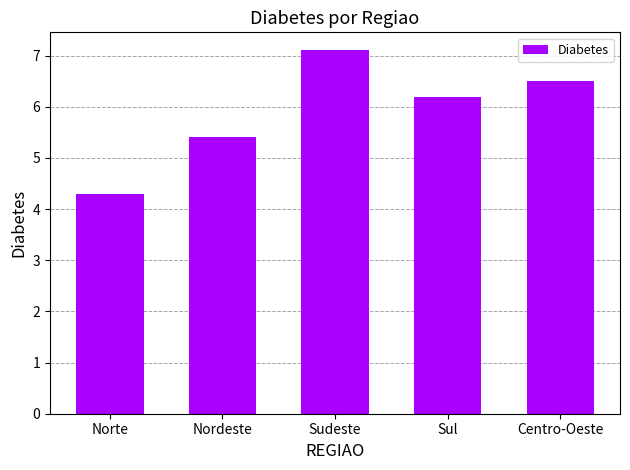

List the labels in order of value, smallest first.

Norte, Nordeste, Sul, Centro-Oeste, Sudeste